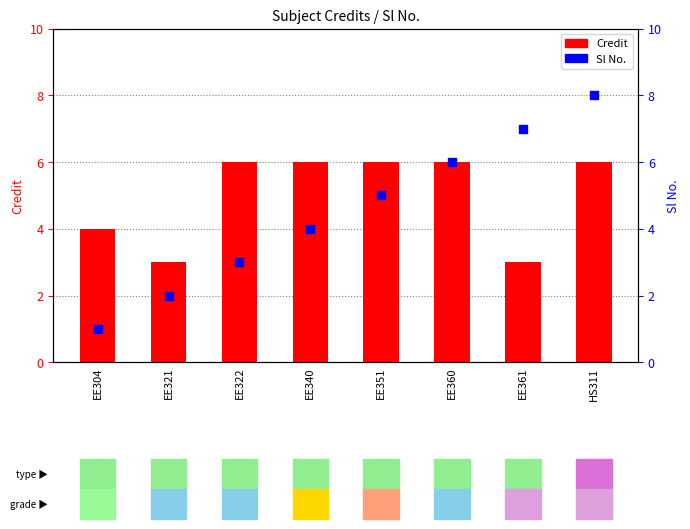

Which series has the largest total across all categories?

Credit